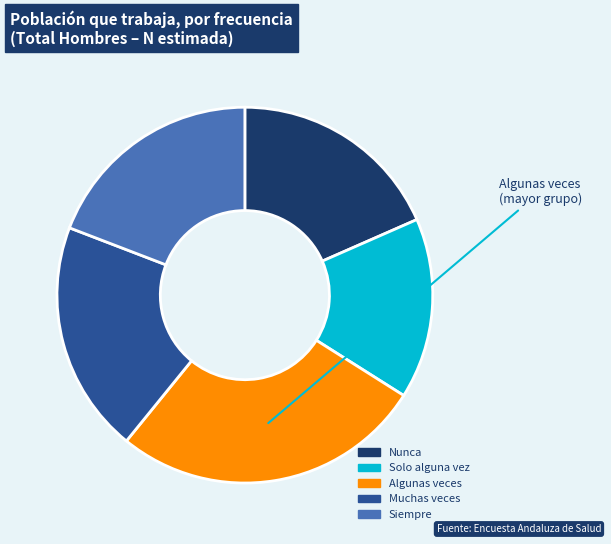

Approximately how many times larger is the value at Solo alguna vez compared to Nunca?

0.8